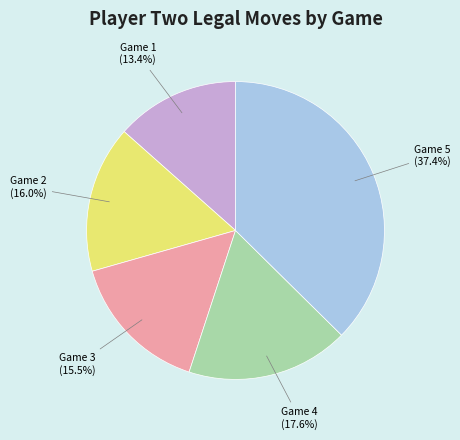

How many segments does this pie chart have?

5